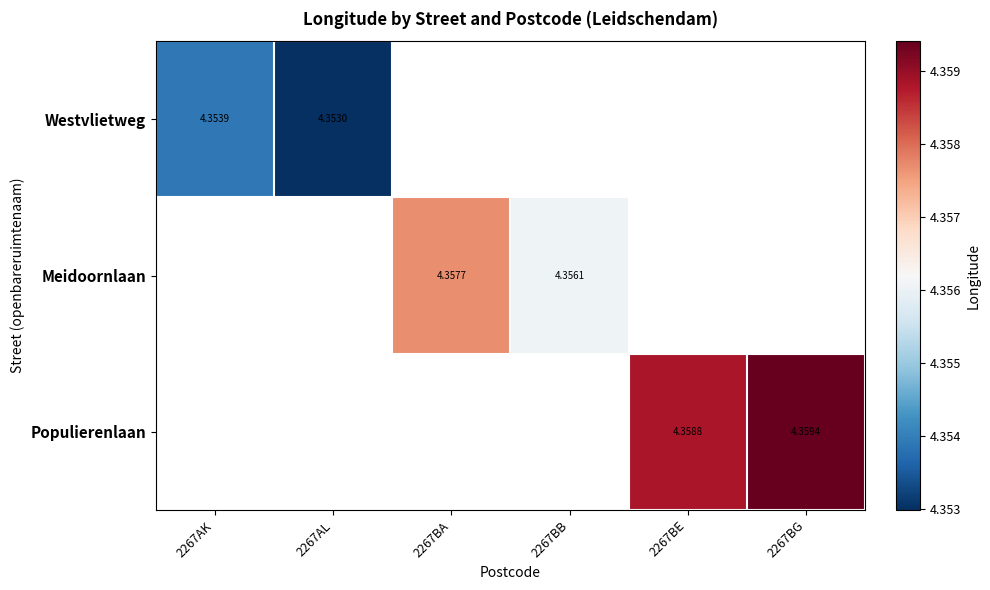

Between 2267BB and 2267BE, which is larger?

2267BE